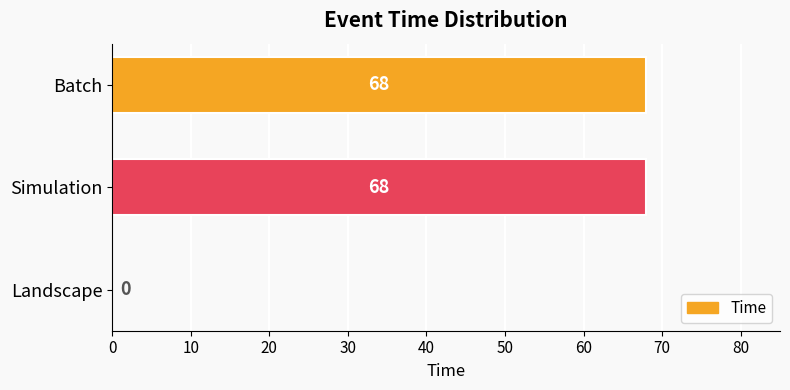

Reading bottom to top, list all the values displayed in this chart.

Landscape=0	Simulation=68	Batch=68